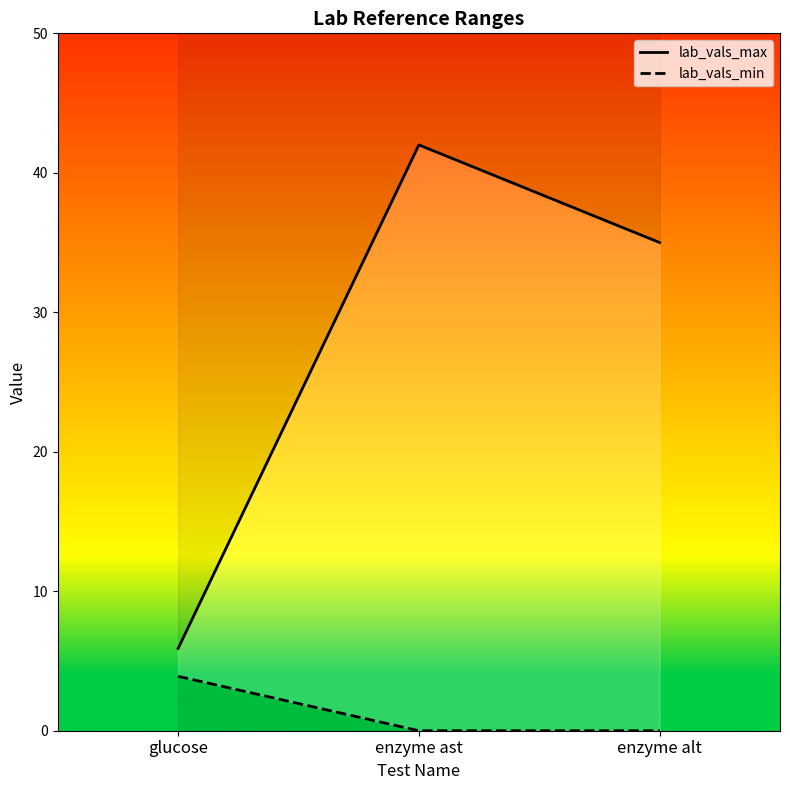

What position from the right is glucose?

3